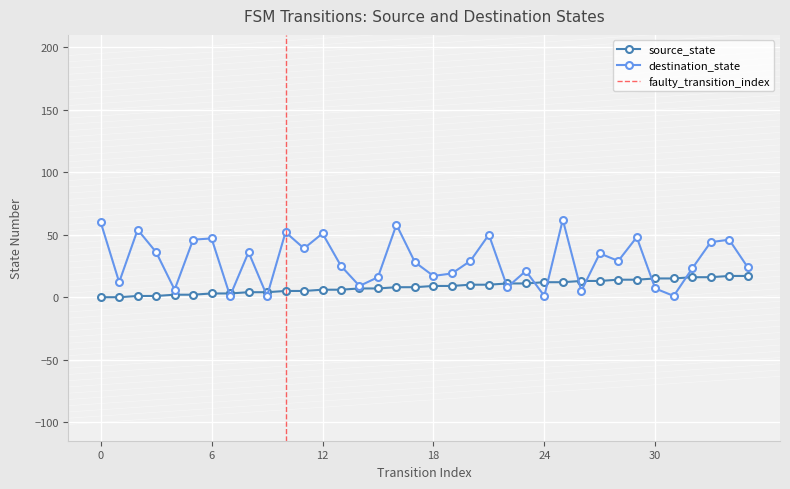

Which series ends up on top after the final intersection of destination_state and source_state?

destination_state